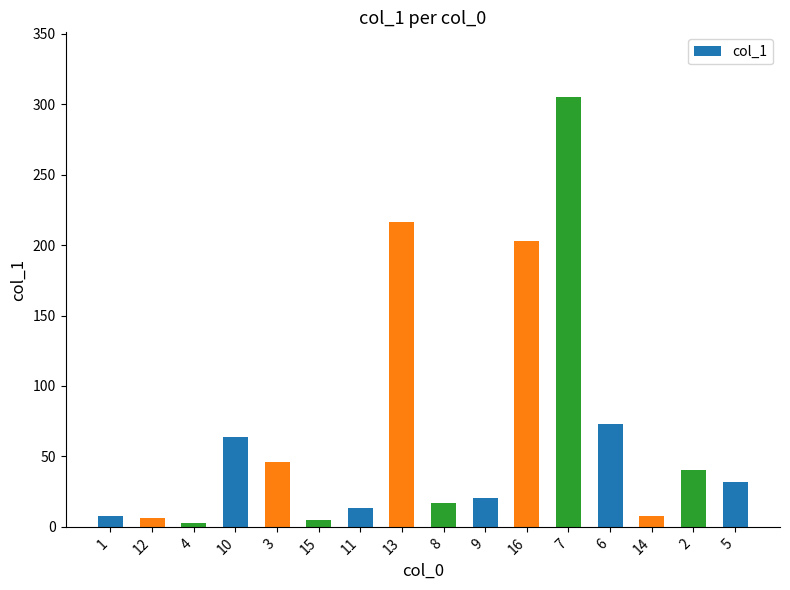

What is the difference between the values at 16 and 2?

162.4